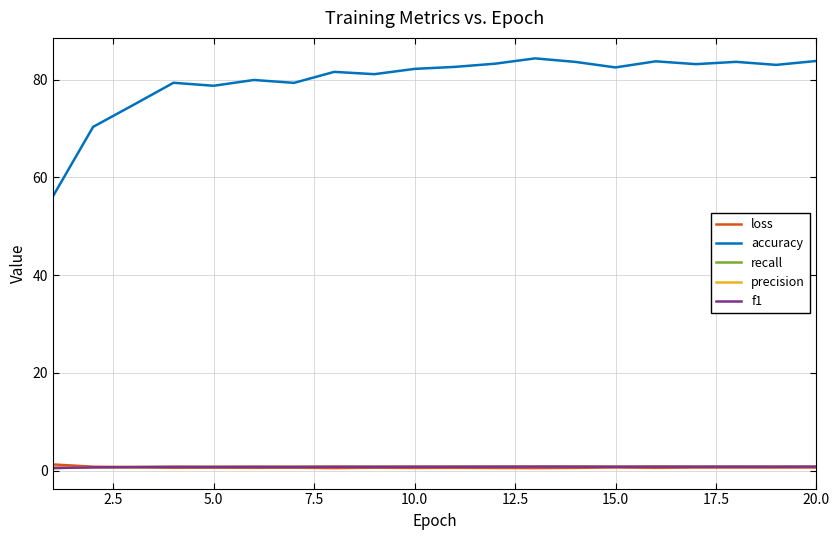

Which series has the largest total across all categories?

accuracy